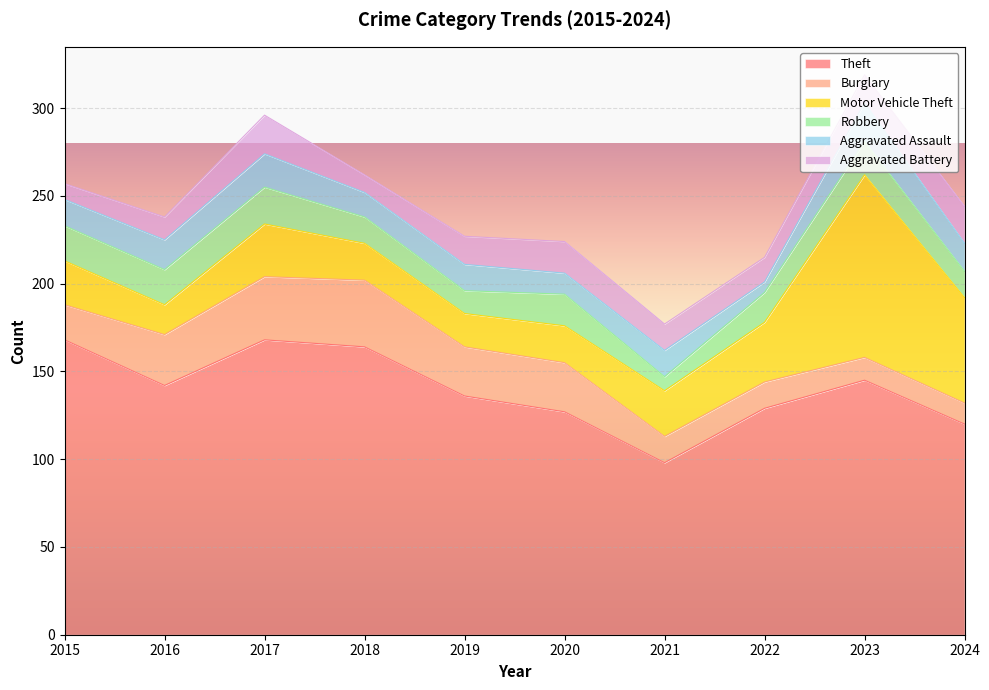

Between 2023 and 2024, which series saw the biggest shift?

Motor Vehicle Theft